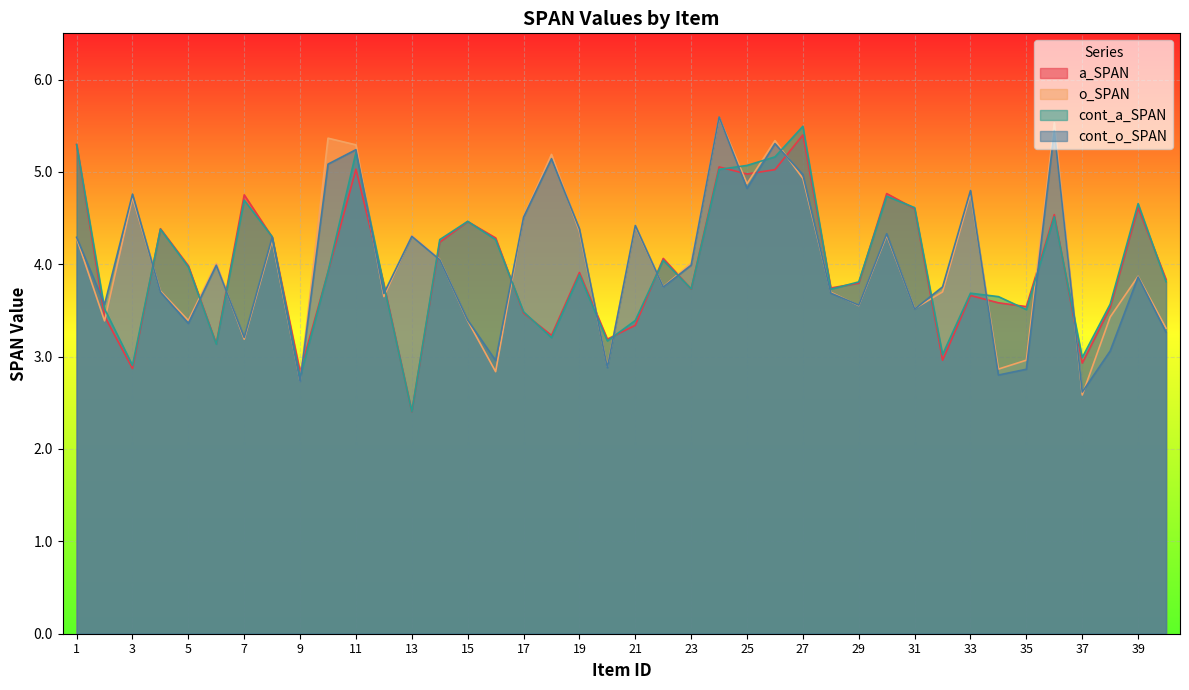

True or false: a_SPAN has more than 2 interior local peaks.

True